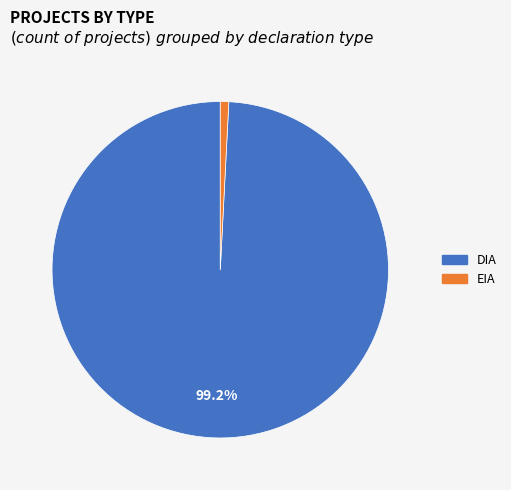

Is there a majority slice in this chart?

Yes